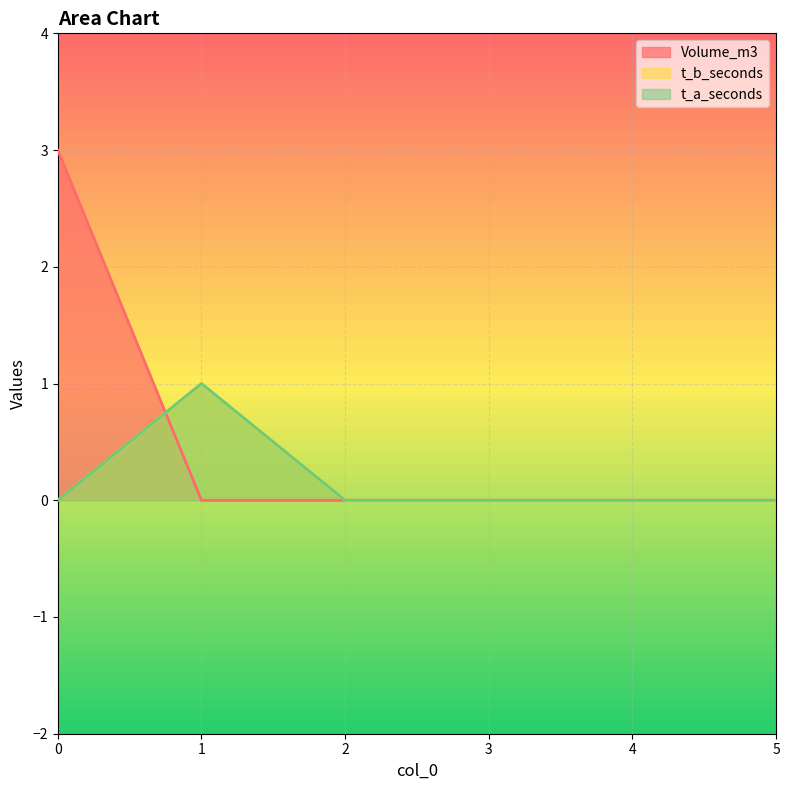

True or false: t_a_seconds and t_b_seconds cross at least once.

False